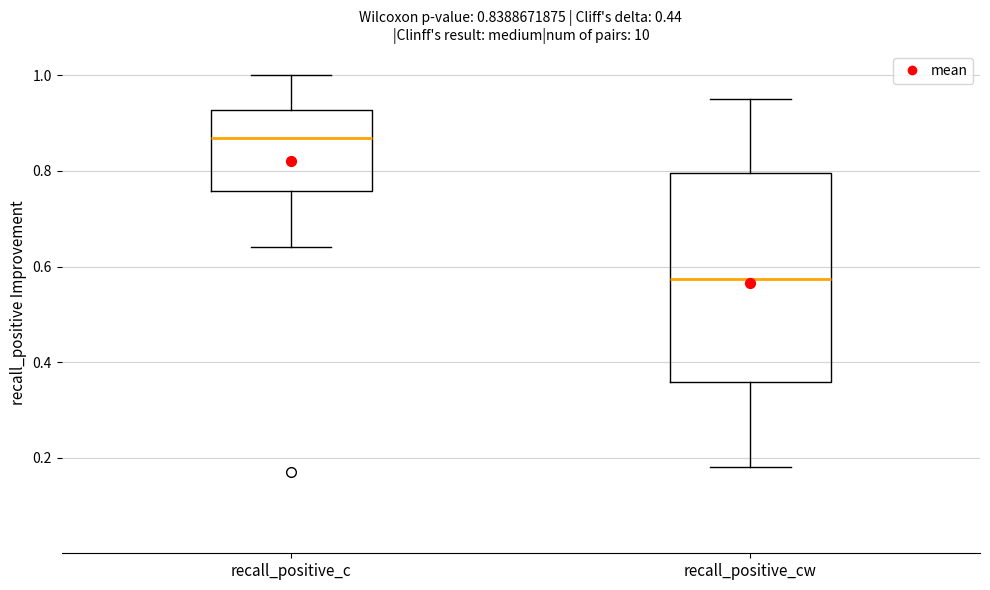

Comparing the boxes themselves (not the whiskers), which one is the tallest?

recall_positive_cw